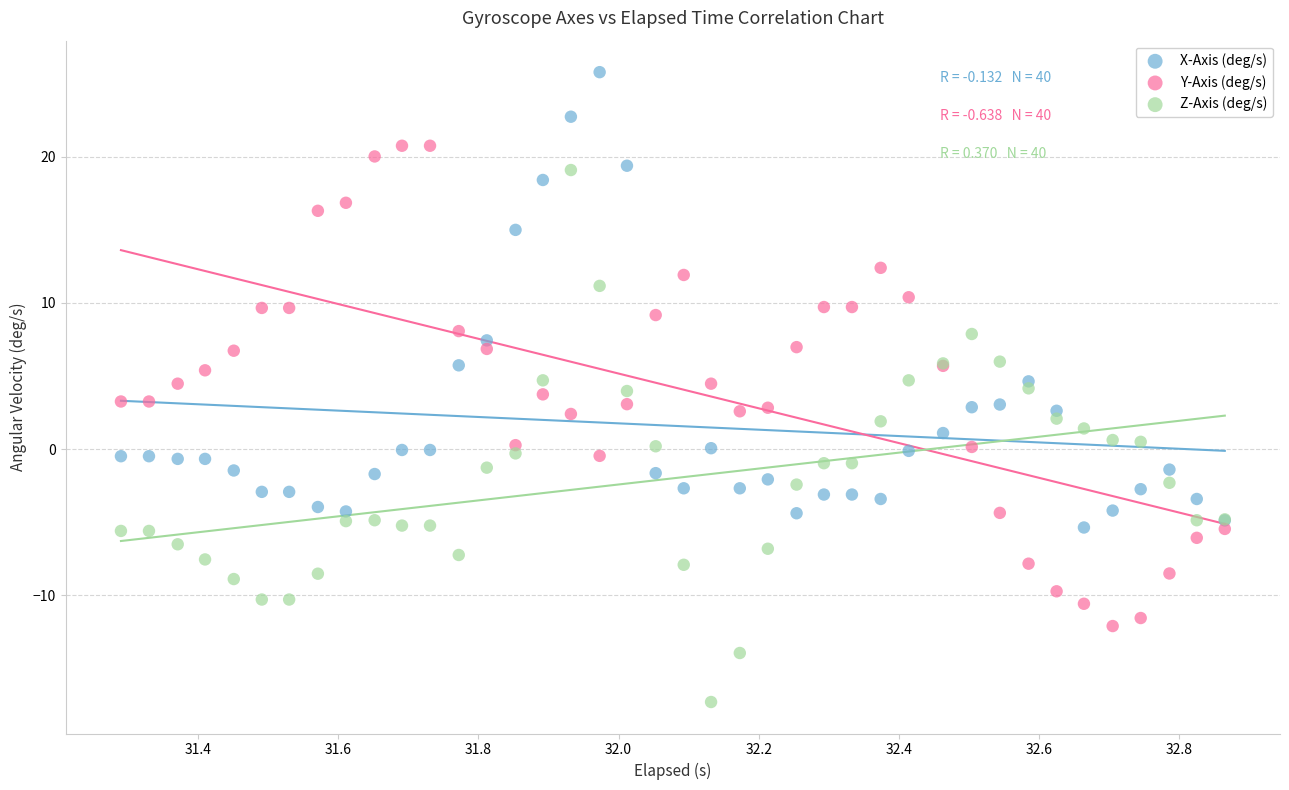

Which series has the largest Y range (max minus min)?

Z-Axis (deg/s)